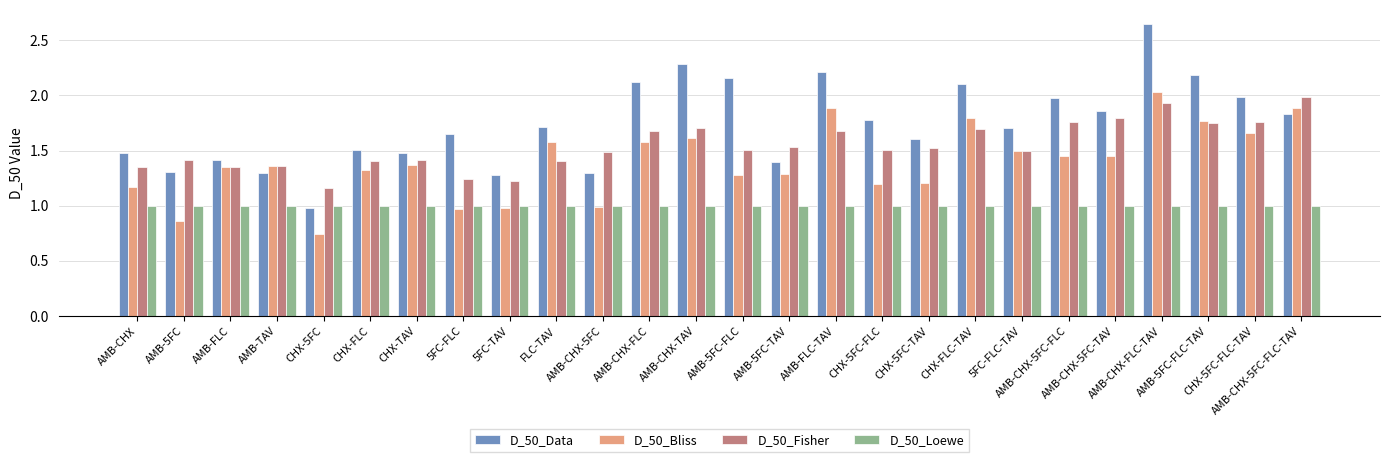

Where does the D_50_Bliss series first go above 1?

AMB-CHX